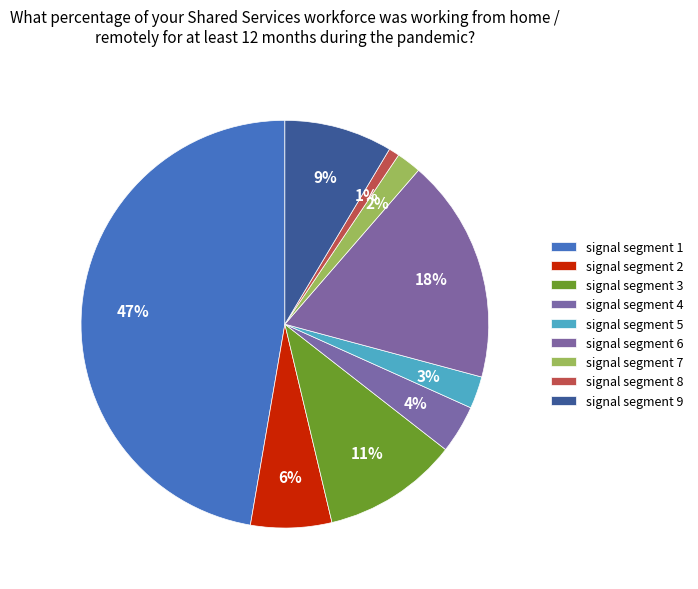

How many slices are in this pie chart?

9